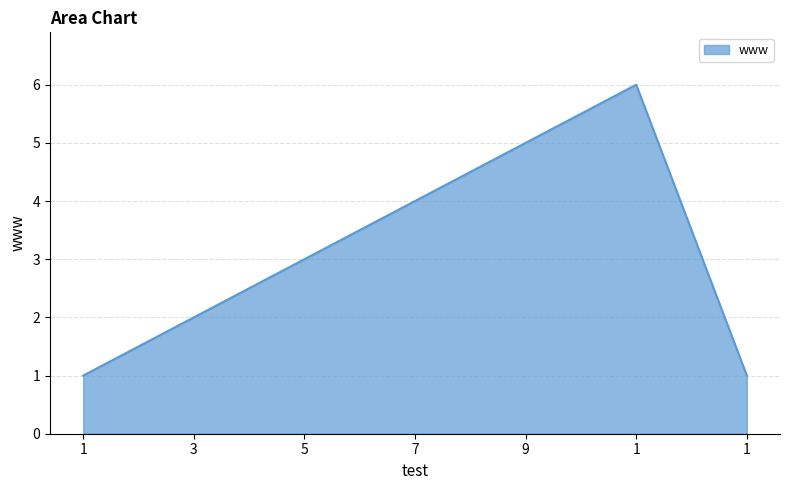

List the labels in order of value, smallest first.

1, 1, 3, 5, 7, 9, 1